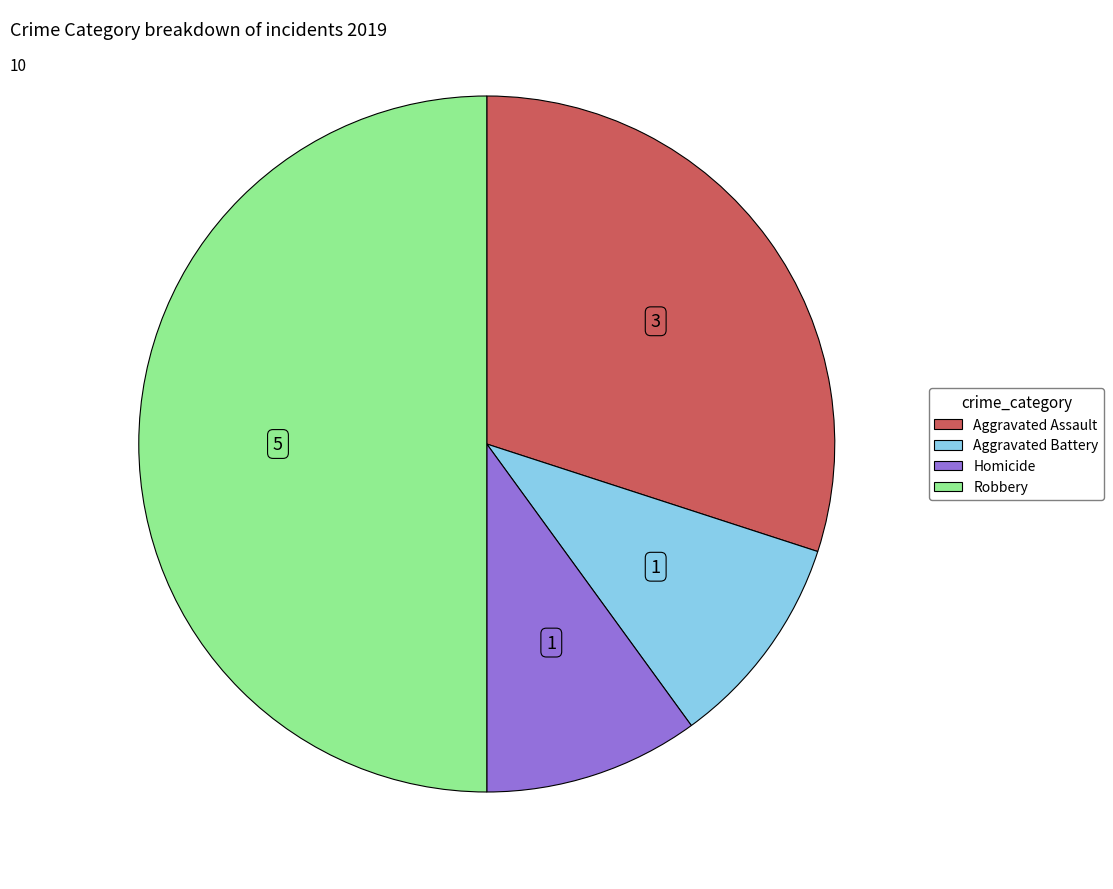

Does Aggravated Battery account for over 50% of the chart?

No